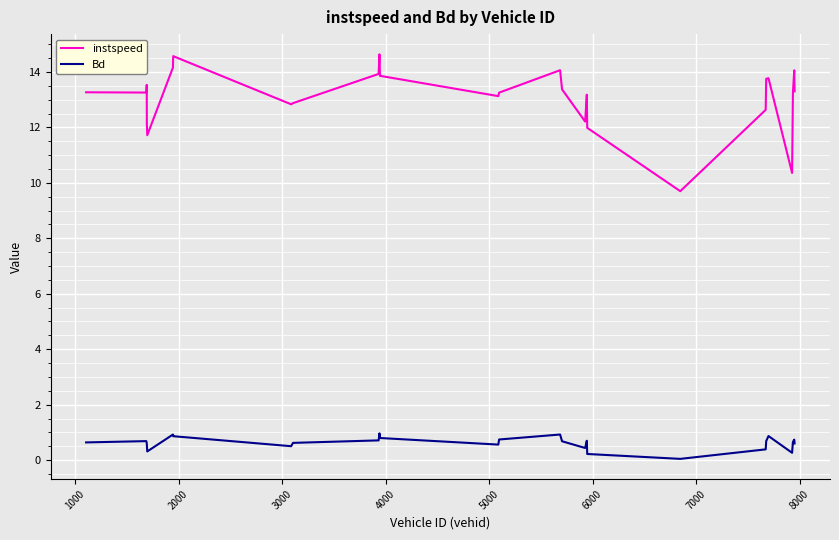

List the series in order of their peak value, lowest first.

Bd, instspeed